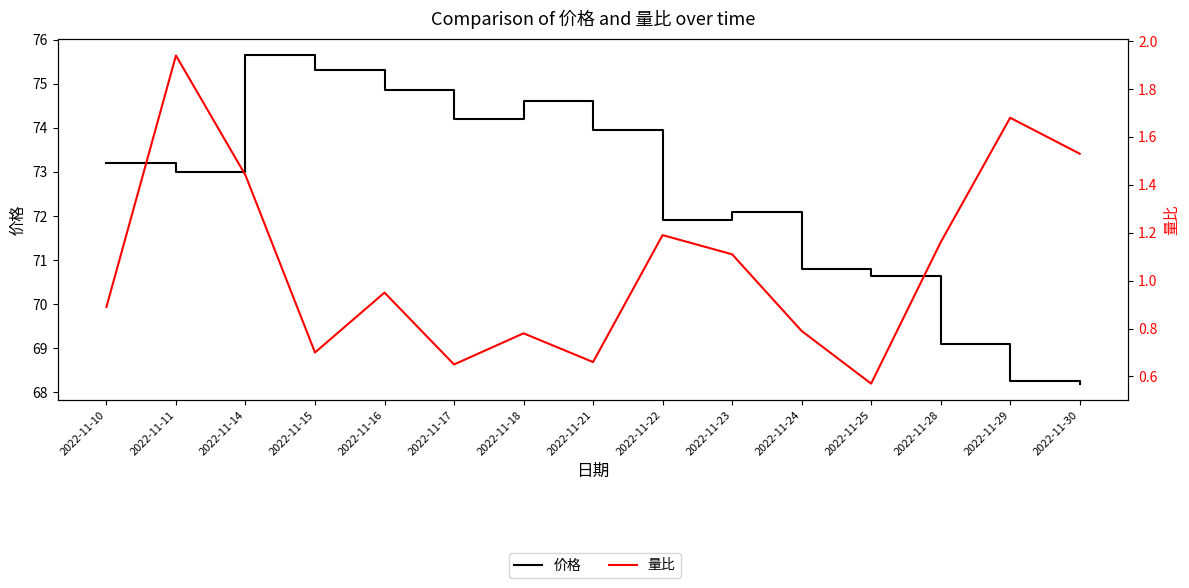

How many interior local peaks does the 价格 series have?

3